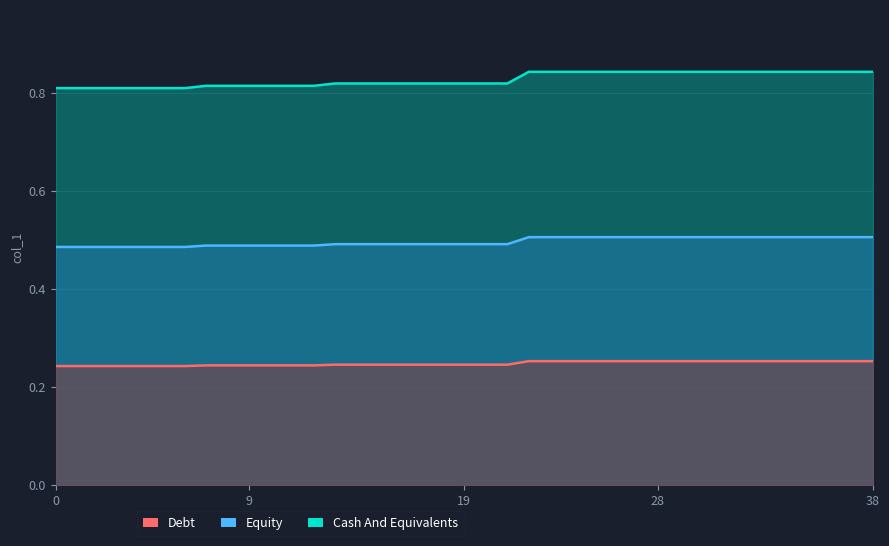

The value at 13 is 0.8. True or false?

True